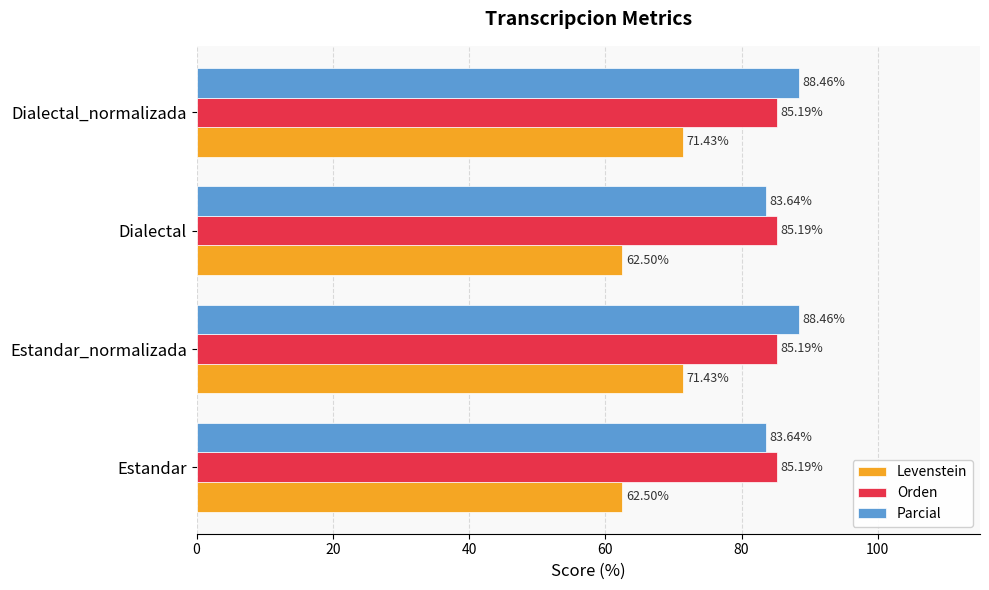

Which series has the widest spread of values?

Levenstein